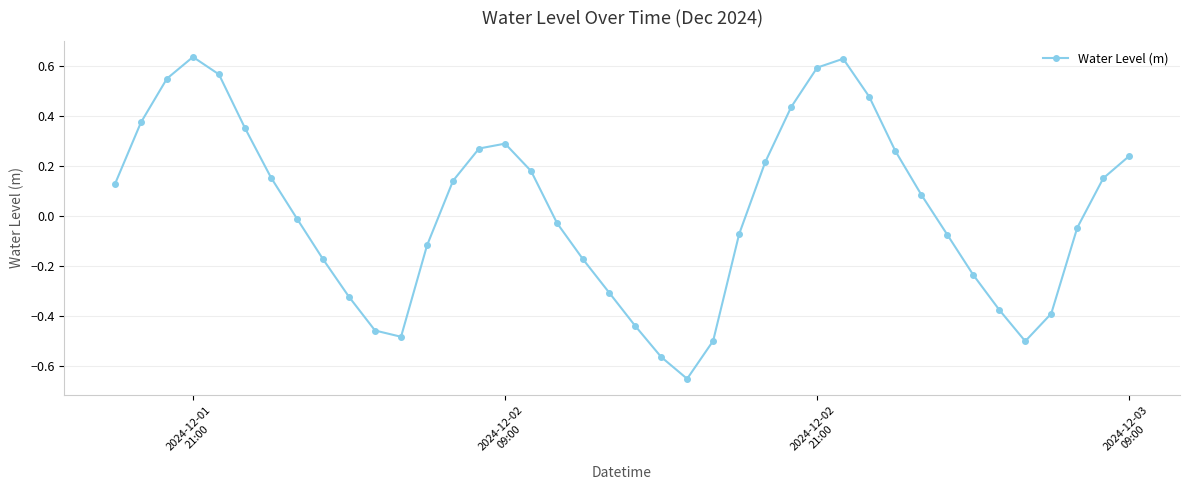

What is the difference between the maximum and second lowest values?

1.2